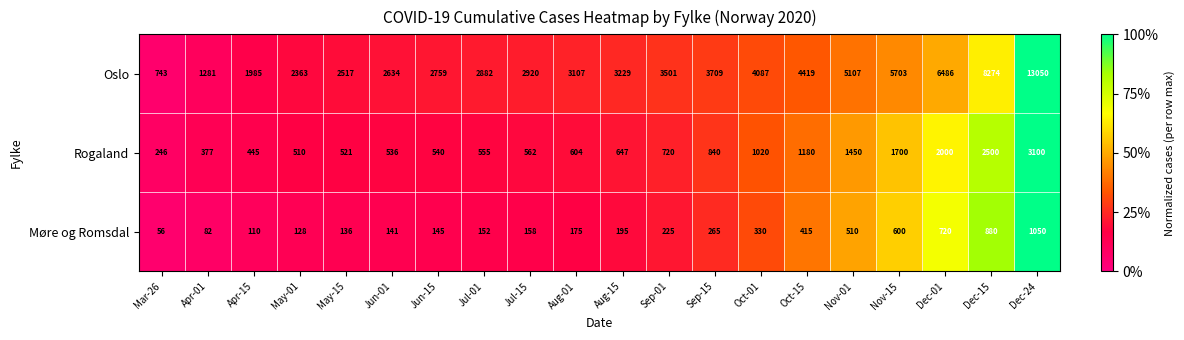

Is it true that Møre og Romsdal equals 56 at Mar-26?

True